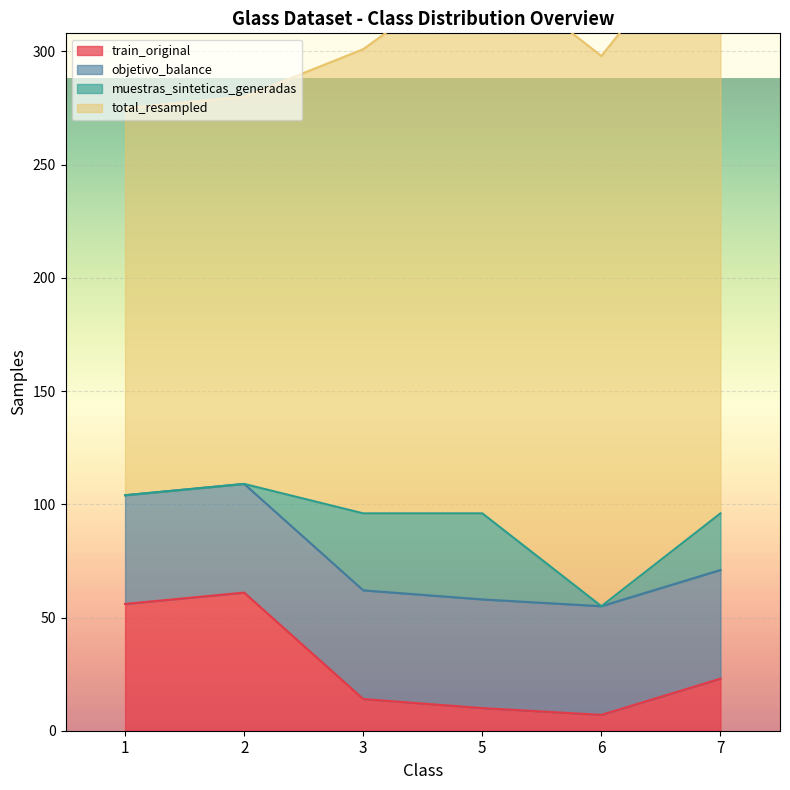

Is the value of objetivo_balance at 2 greater than the value of total_resampled at 6?

No